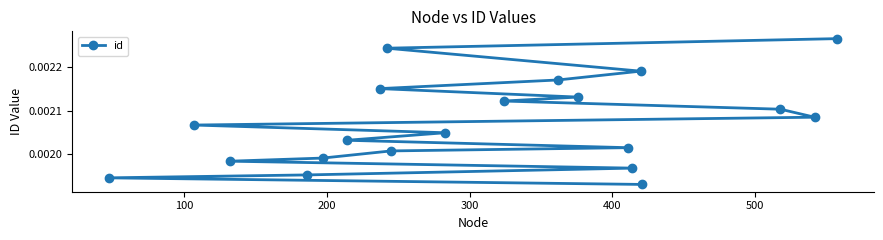

Is this an area chart (filled region under the line)?

No